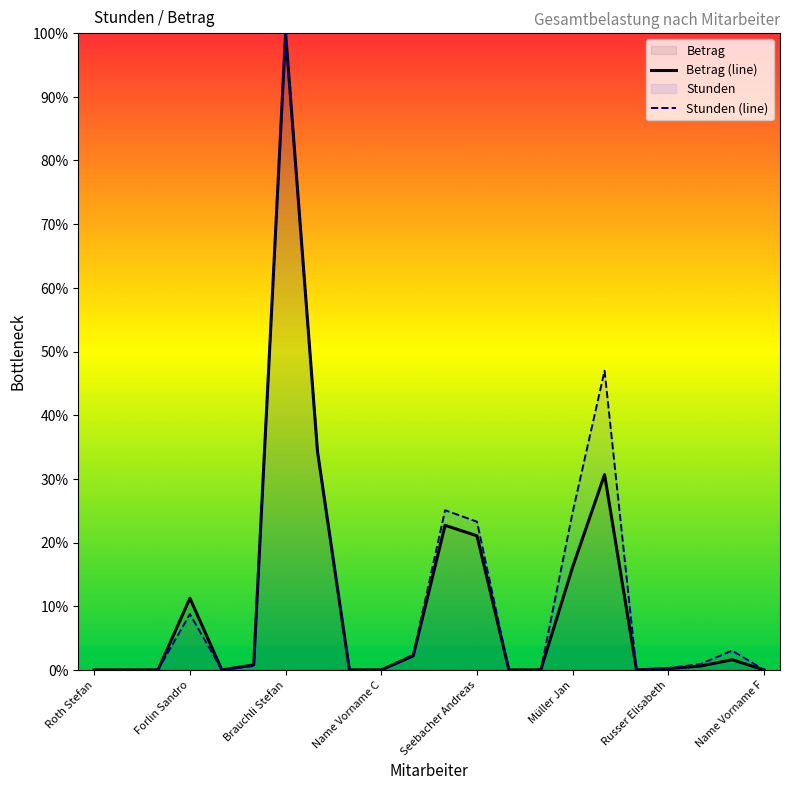

The Stunden (line) series shows 56.6 at Roth Stefan. True or false?

False